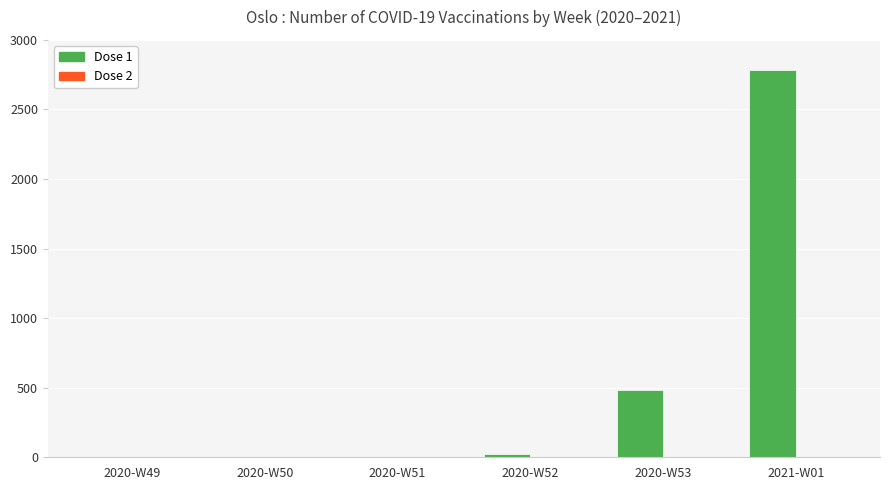

What is the greatest value displayed?

2785